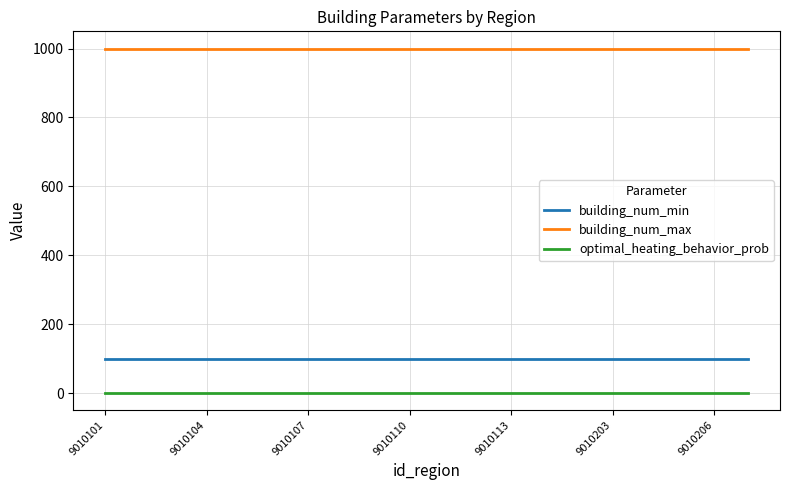

True or false: optimal_heating_behavior_prob and building_num_min intersect in this chart.

False